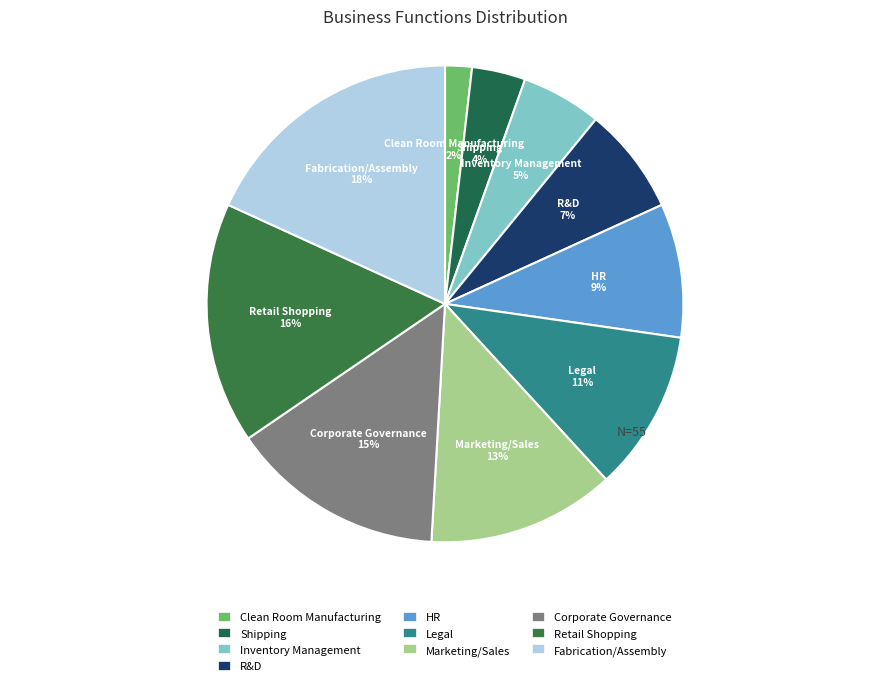

Do Retail Shopping and Corporate Governance together represent more than half of the pie?

No